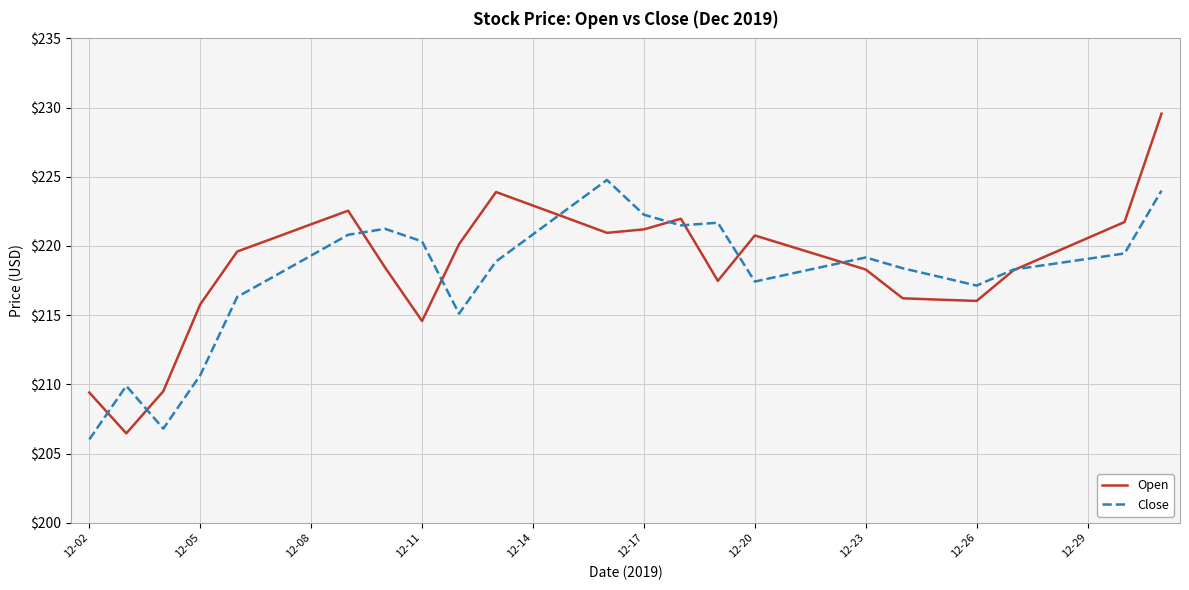

Rank the series by their maximum value, from lowest to highest.

Close, Open